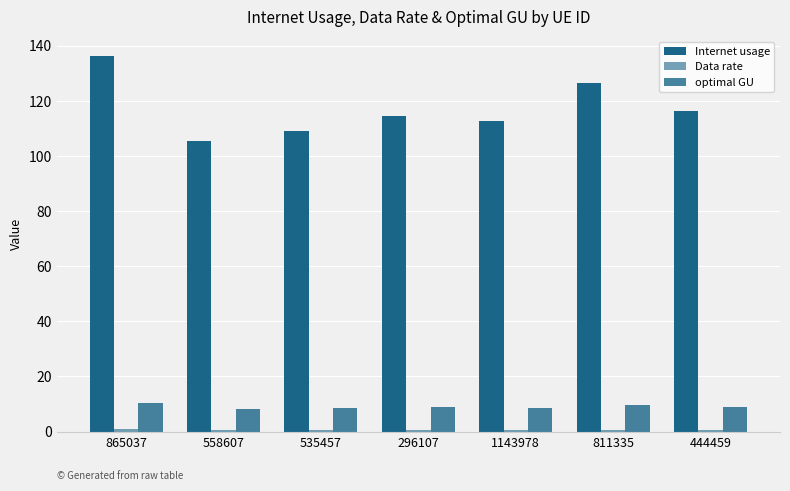

What is the difference between the maximum and second lowest values in the optimal GU series?

2.1